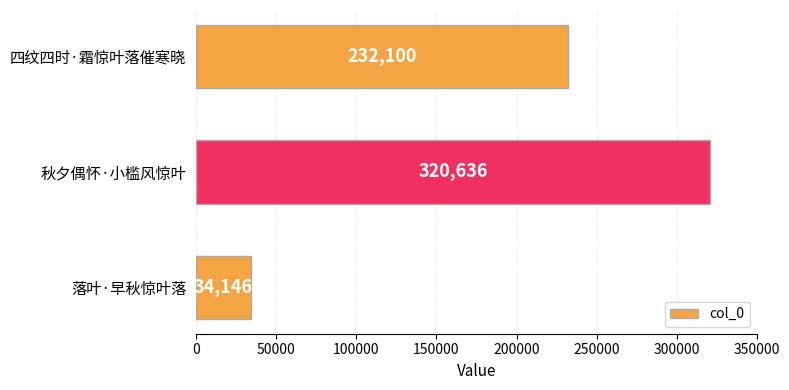

How many data points does each series have?

3